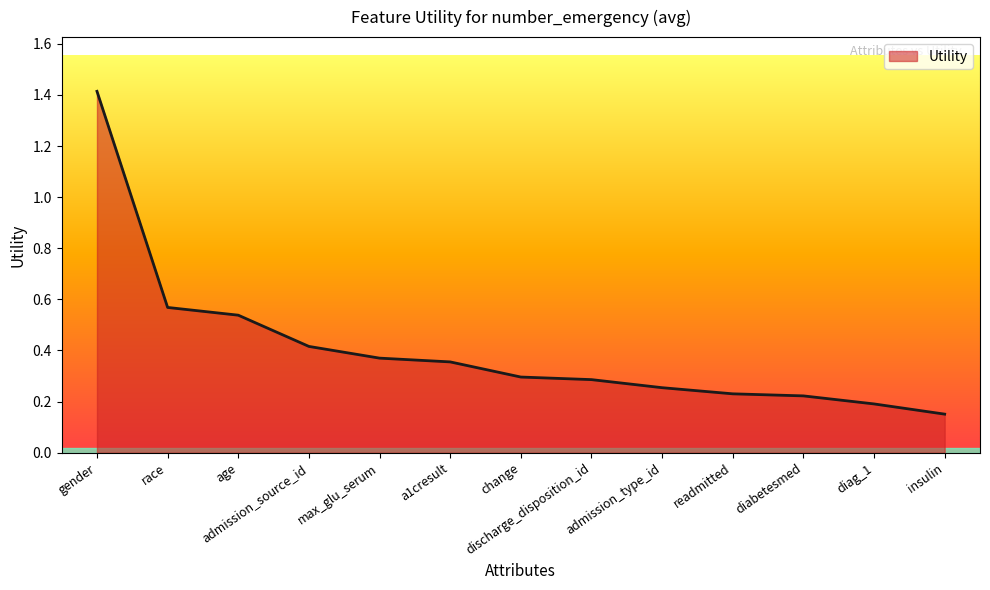

At which category does the chart reach its minimum across all series?

insulin